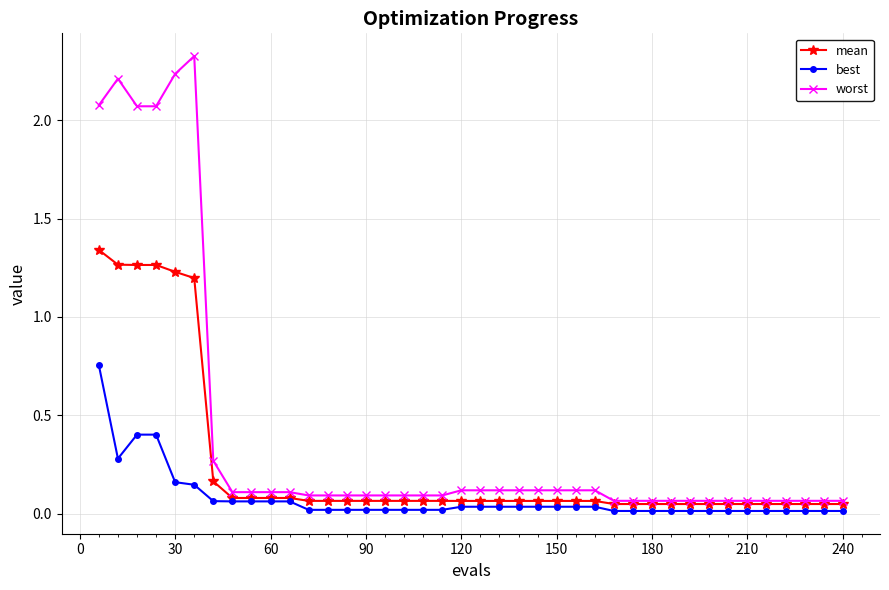

Which series has the largest total across all categories?

worst